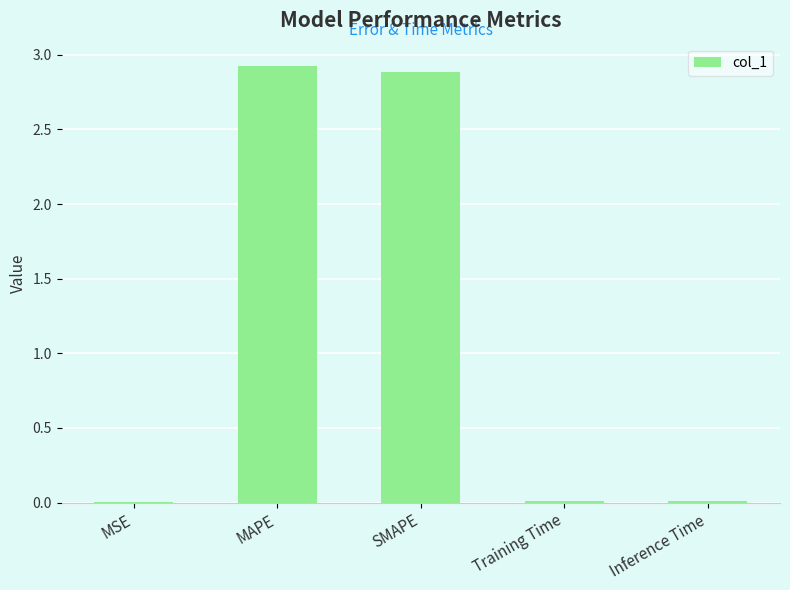

Are the bars horizontal?

No